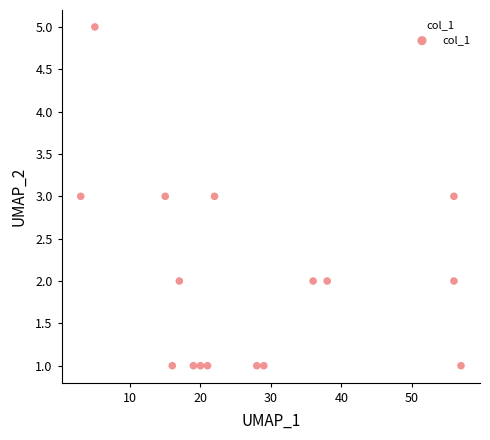

What is the range of X values (max minus min)?

54